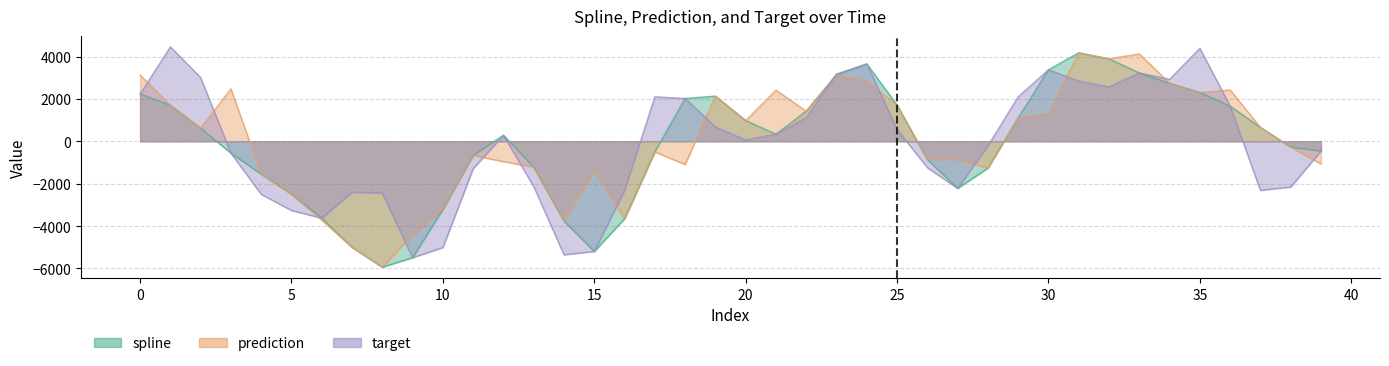

How many lines are shown in the chart?

3